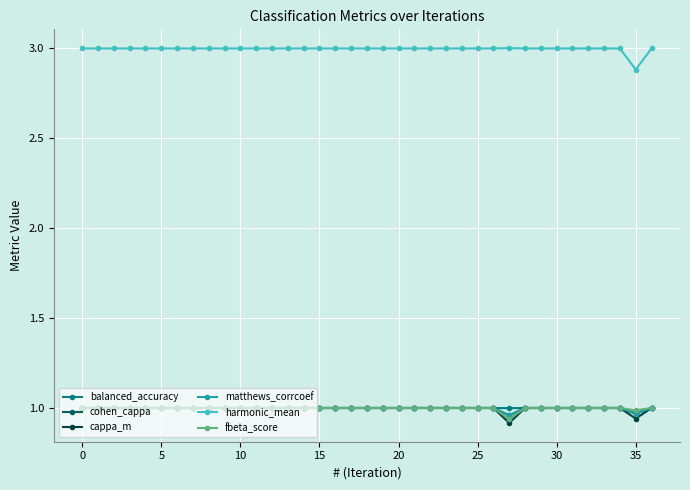

What is the lowest value of the harmonic_mean series?

2.9